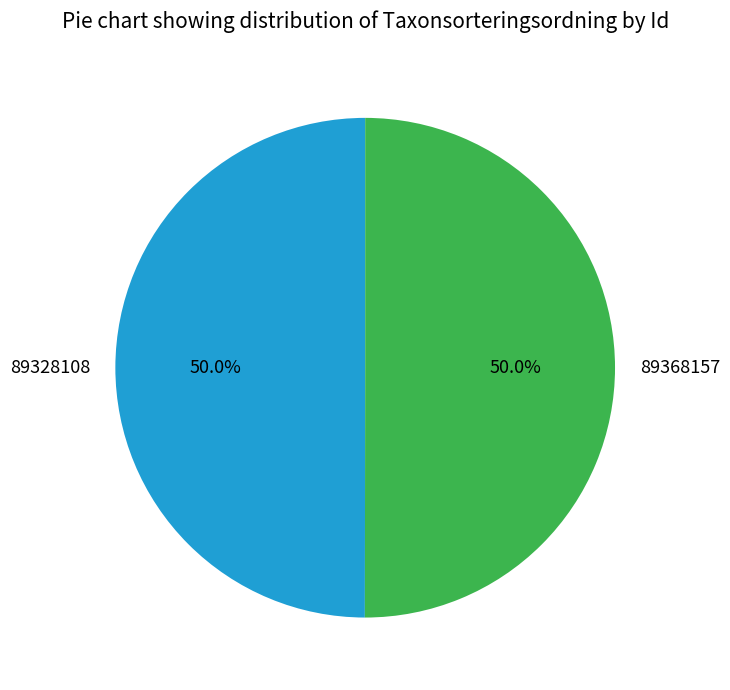

The 89328108 slice represents 50% of the pie. True or false?

True